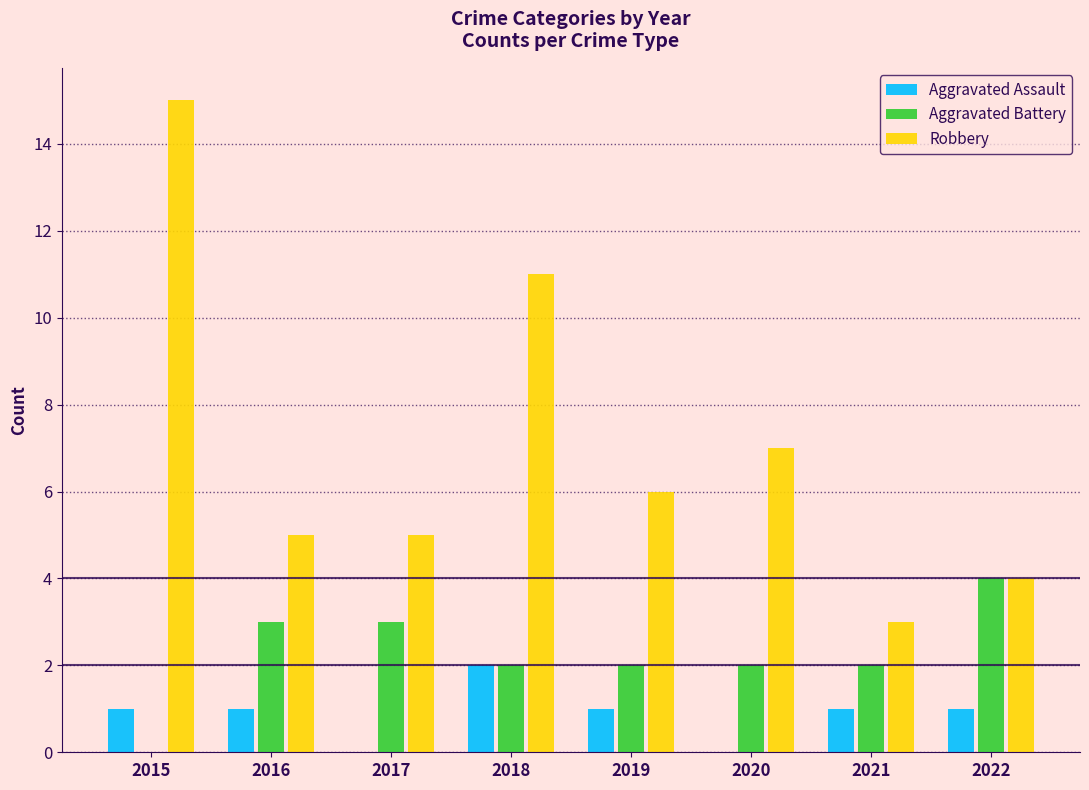

Which category has the highest value in the Robbery series?

2015